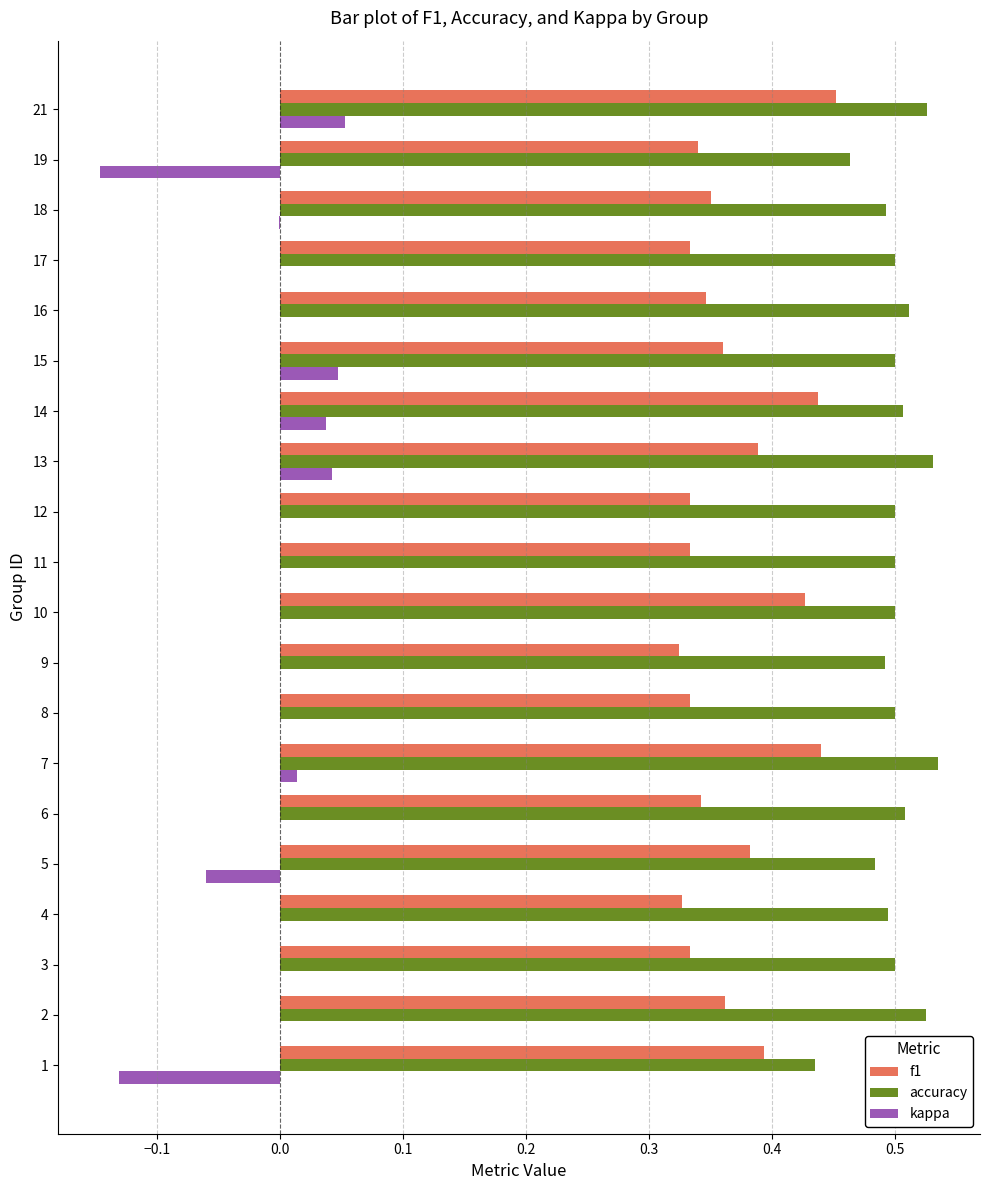

Is the value of kappa at 16 greater than the value of accuracy at 18?

No